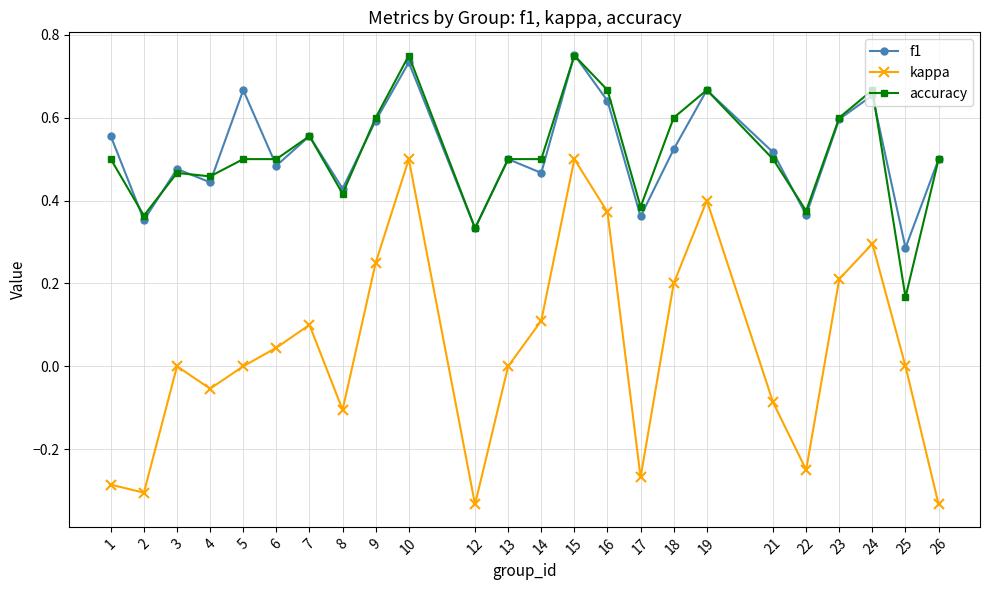

How many lines are shown in the chart?

3